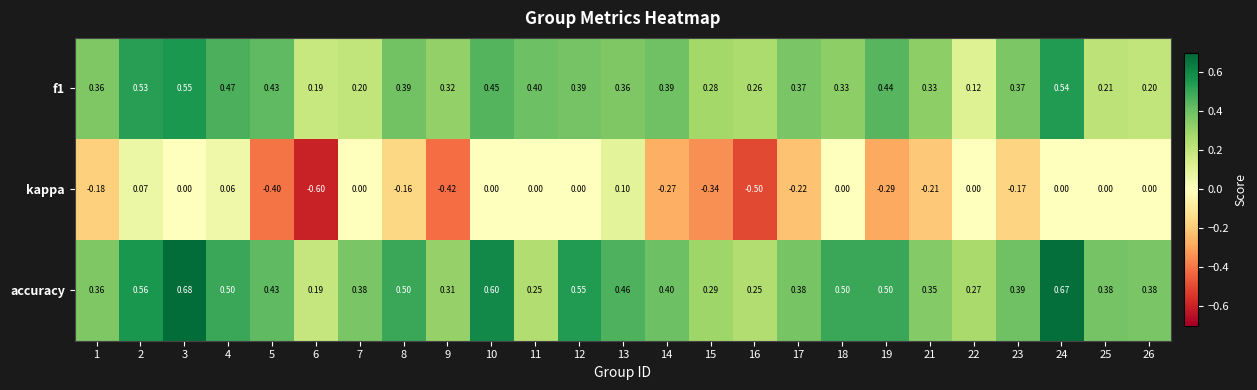

Is the value of accuracy at 16 greater than the value of f1 at 5?

No